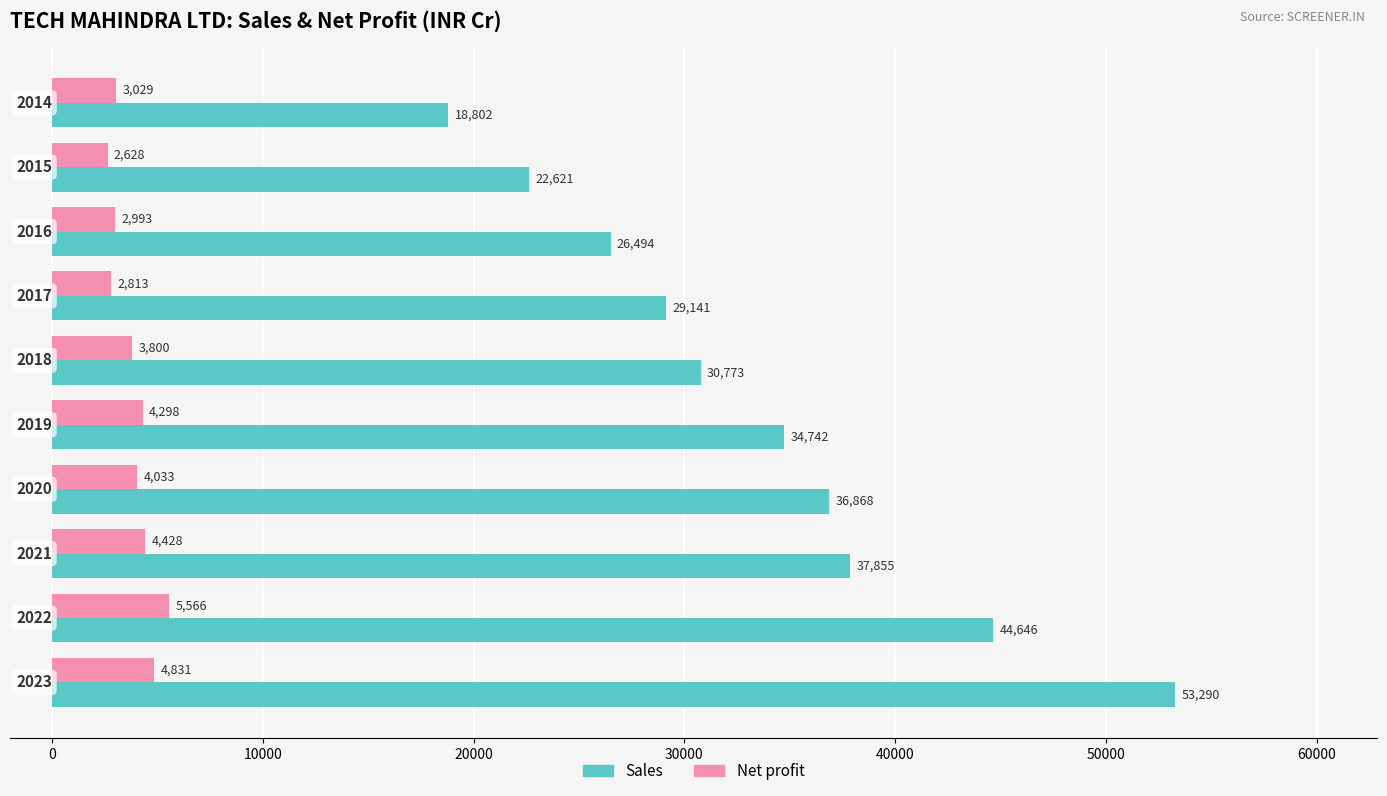

List the series in order of their peak value, highest first.

Sales, Net profit